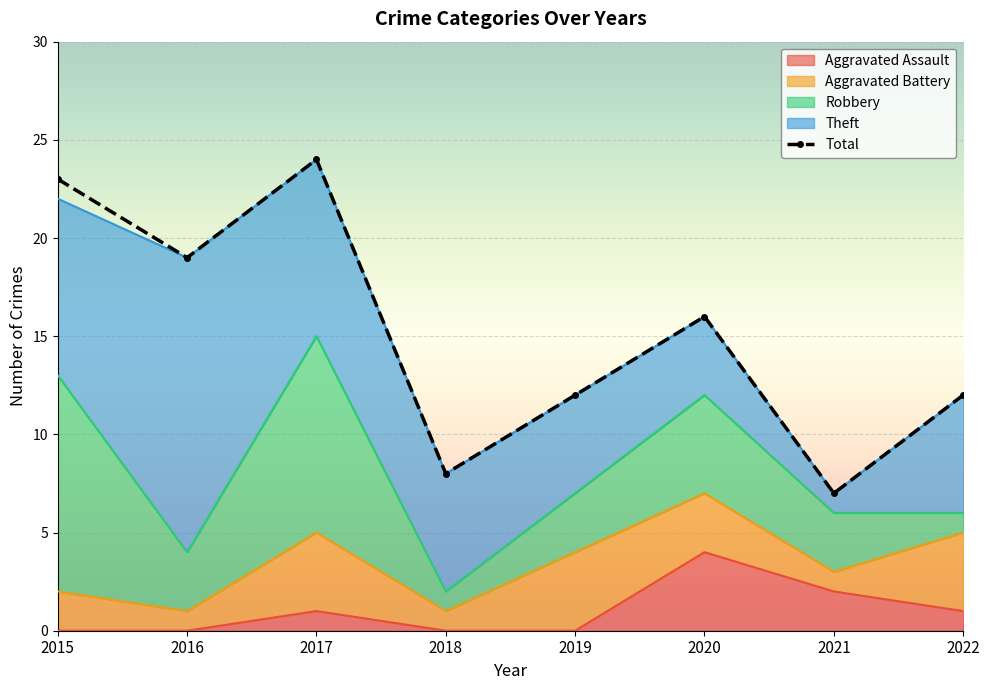

Rank the categories by value from lowest to highest.

2021, 2018, 2019, 2022, 2020, 2016, 2015, 2017